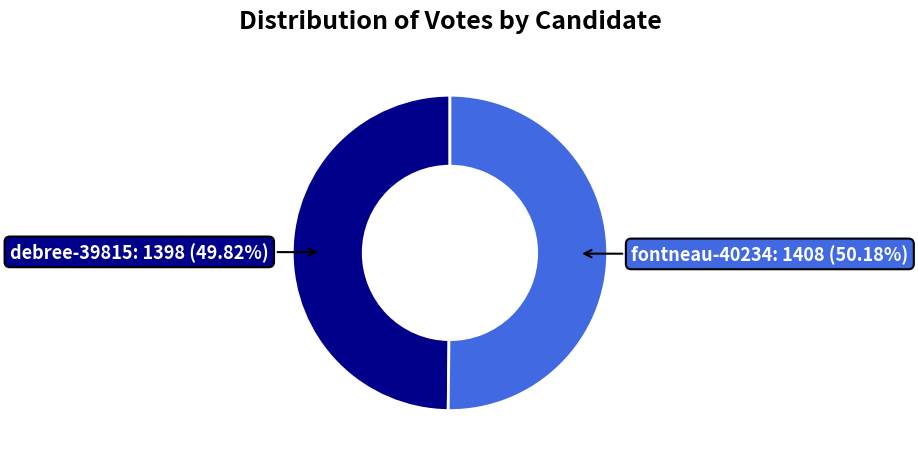

How much of the chart is everything except debree-39815?

50.2%